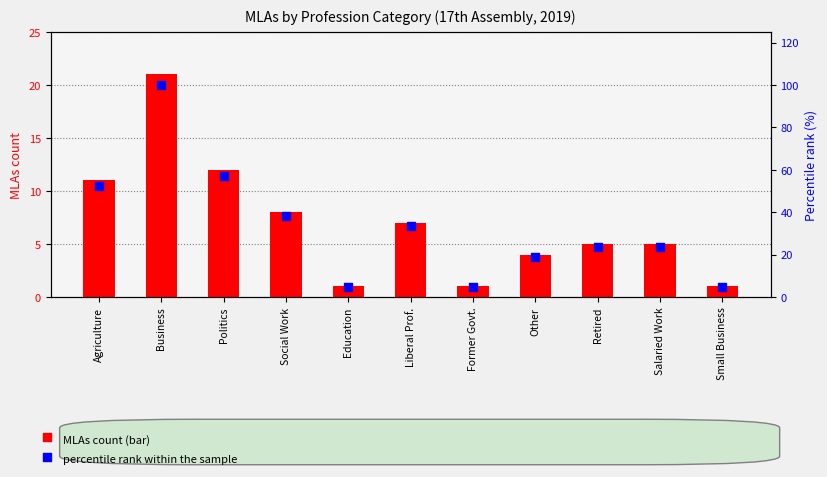

At how many categories does at least one series exceed 34?

4